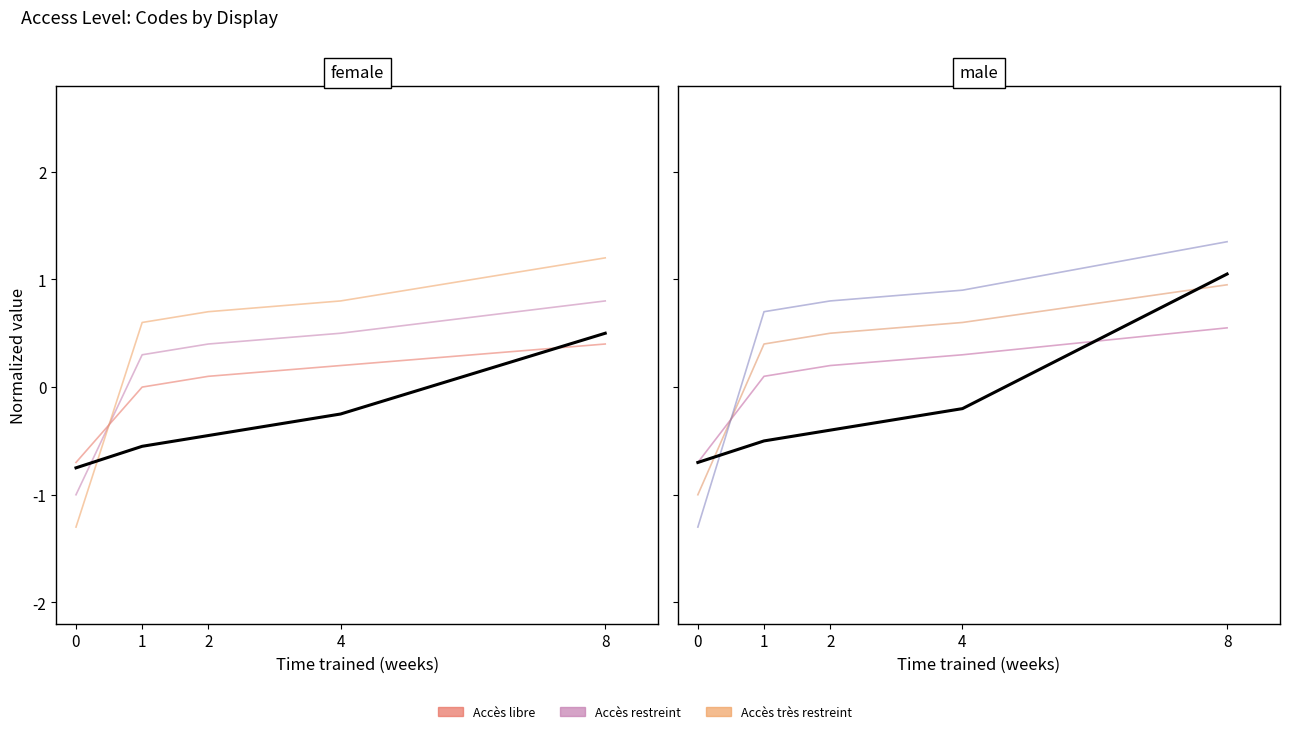

Which series has the largest range (max minus min)?

Accès très restreint